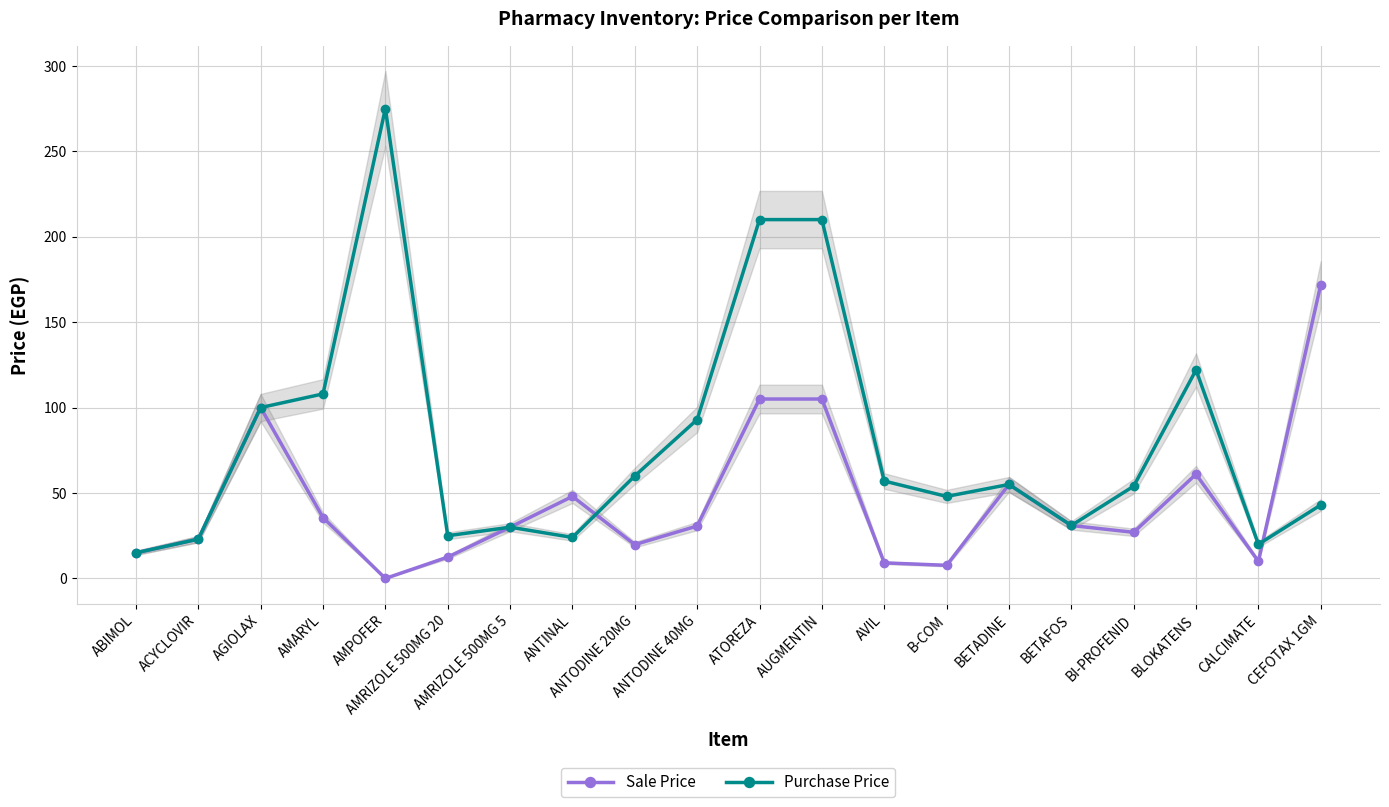

True or false: Purchase Price and Sale Price intersect in this chart.

True